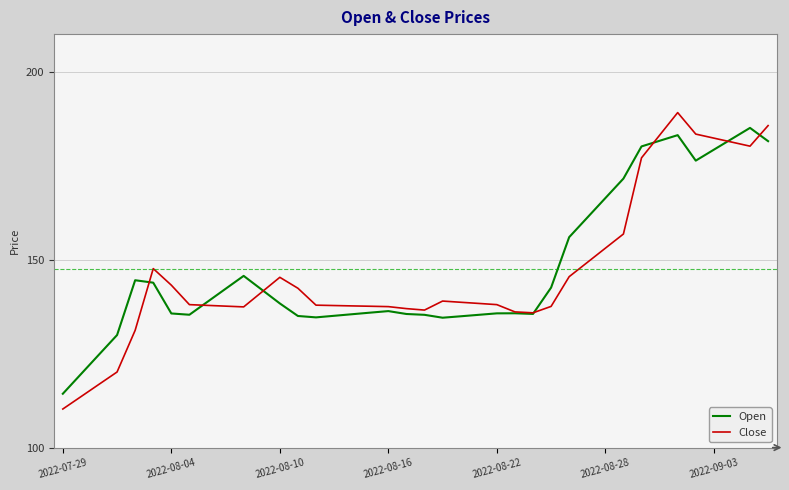

What is the maximum value shown in the chart?

189.1